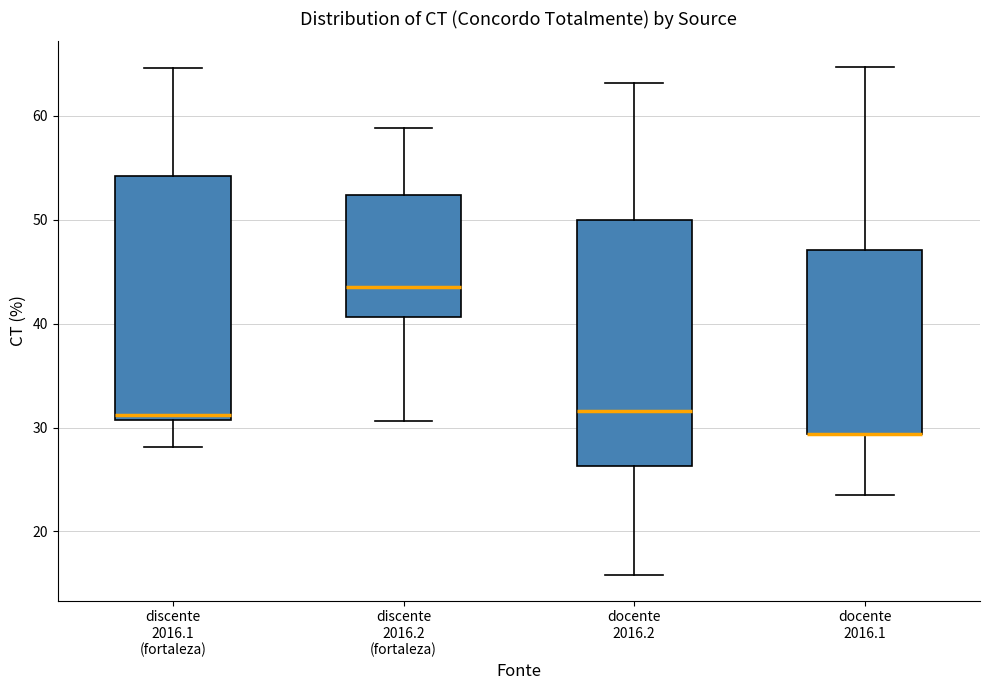

Reading left to right, transcribe this box plot: for each box, give where its median line is, the range the box spans, and where its two whiskers end, as read against the y-axis. The values are not printed on the chart, so give them approximately, as read against the axis.

discente 2016.1 (fortaleza): median 31 (just above the box's lower edge), box 31 to 54, whiskers 28 to 65
discente 2016.2 (fortaleza): median 44, box 41 to 52, whiskers 31 to 59
docente 2016.2: median 32, box 26 to 50, whiskers 16 to 63
docente 2016.1: median 29 (drawn on the box's lower edge), box 29 to 47, whiskers 24 to 65